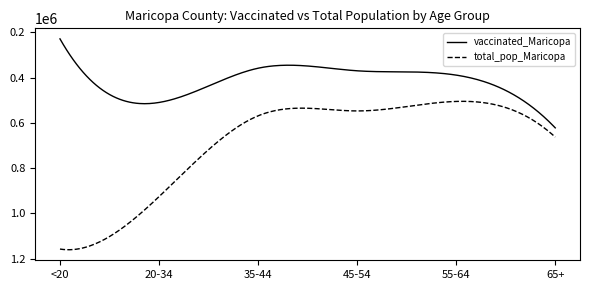

Count the number of data series in this chart.

2